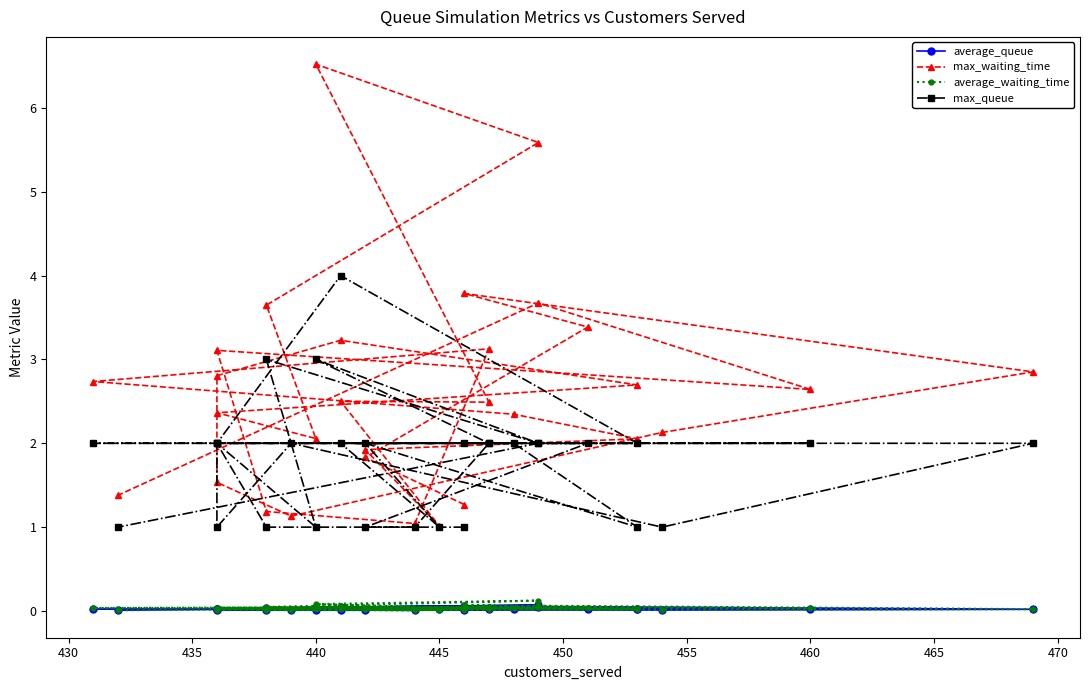

Is this an area chart (filled region under the line)?

No